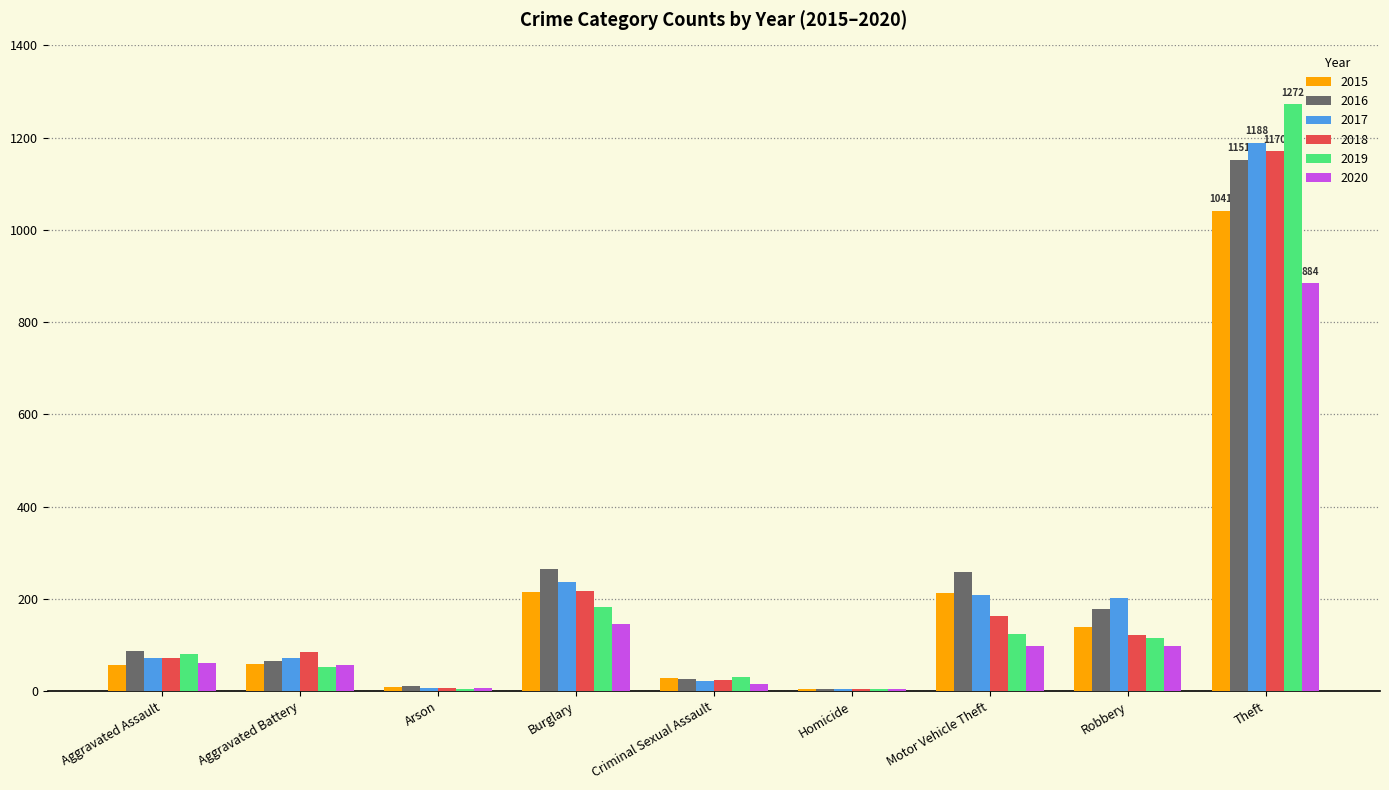

Which label corresponds to the largest value in the chart?

Theft